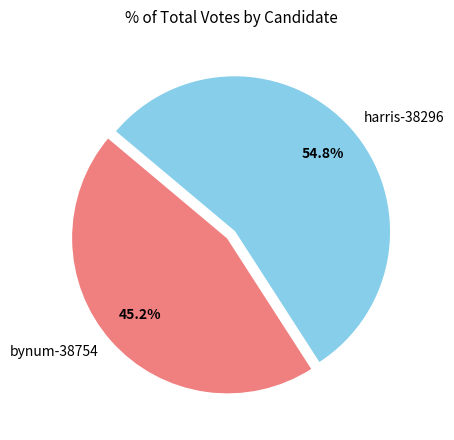

Rank the categories by value from highest to lowest.

harris-38296, bynum-38754